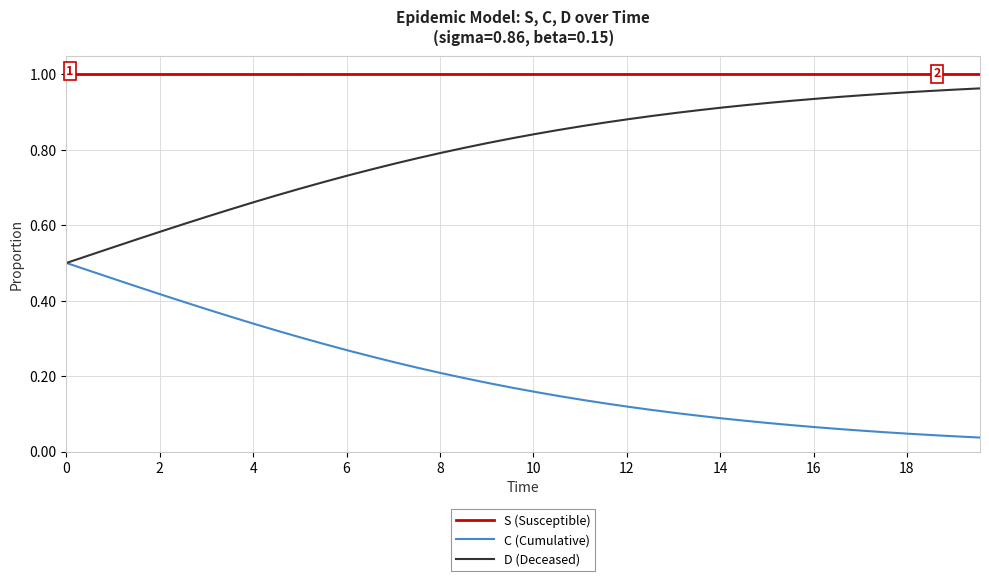

What is the sum of all C (Cumulative) values?

8.1